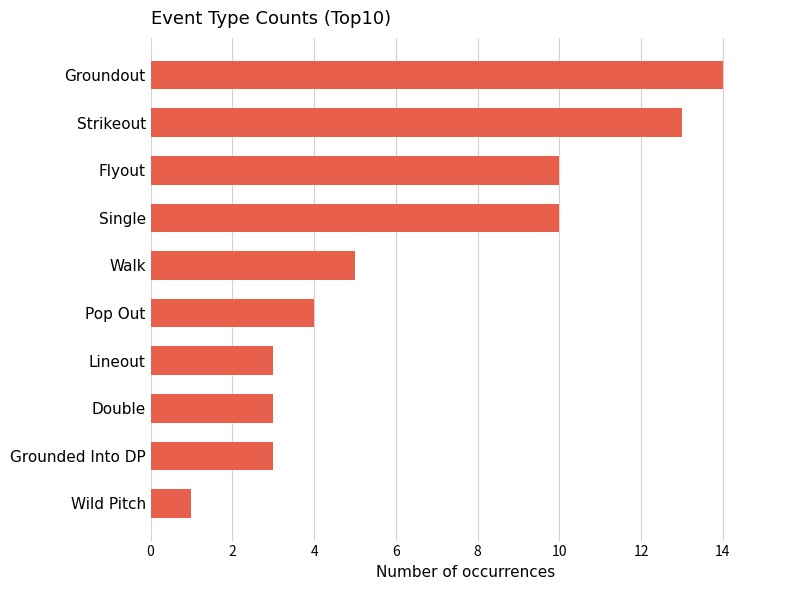

What is the difference between the values at Wild Pitch and Flyout?

9